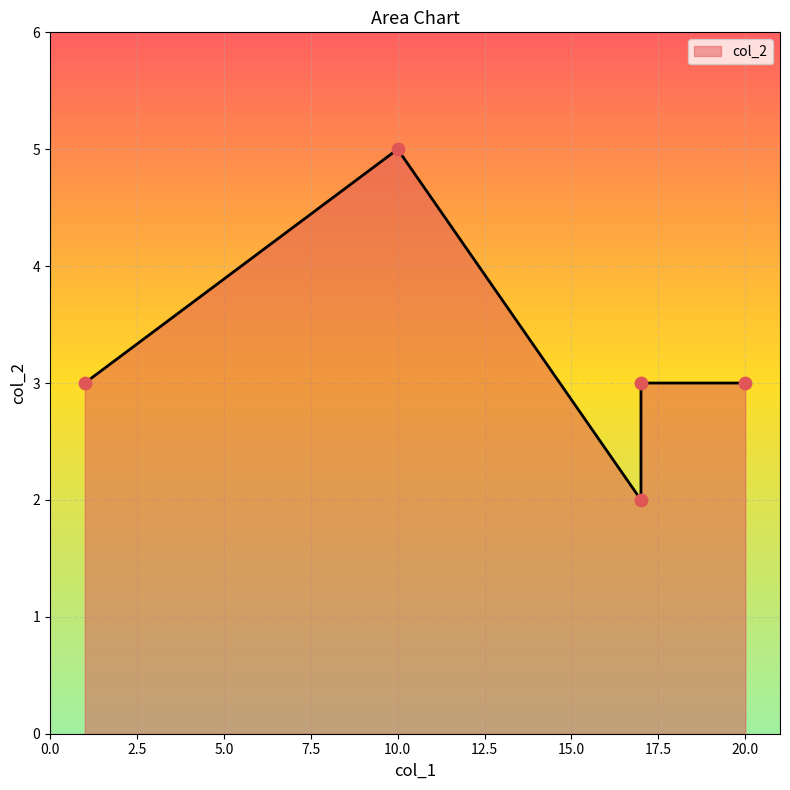

What is the change in value from 17 to 17?

-1